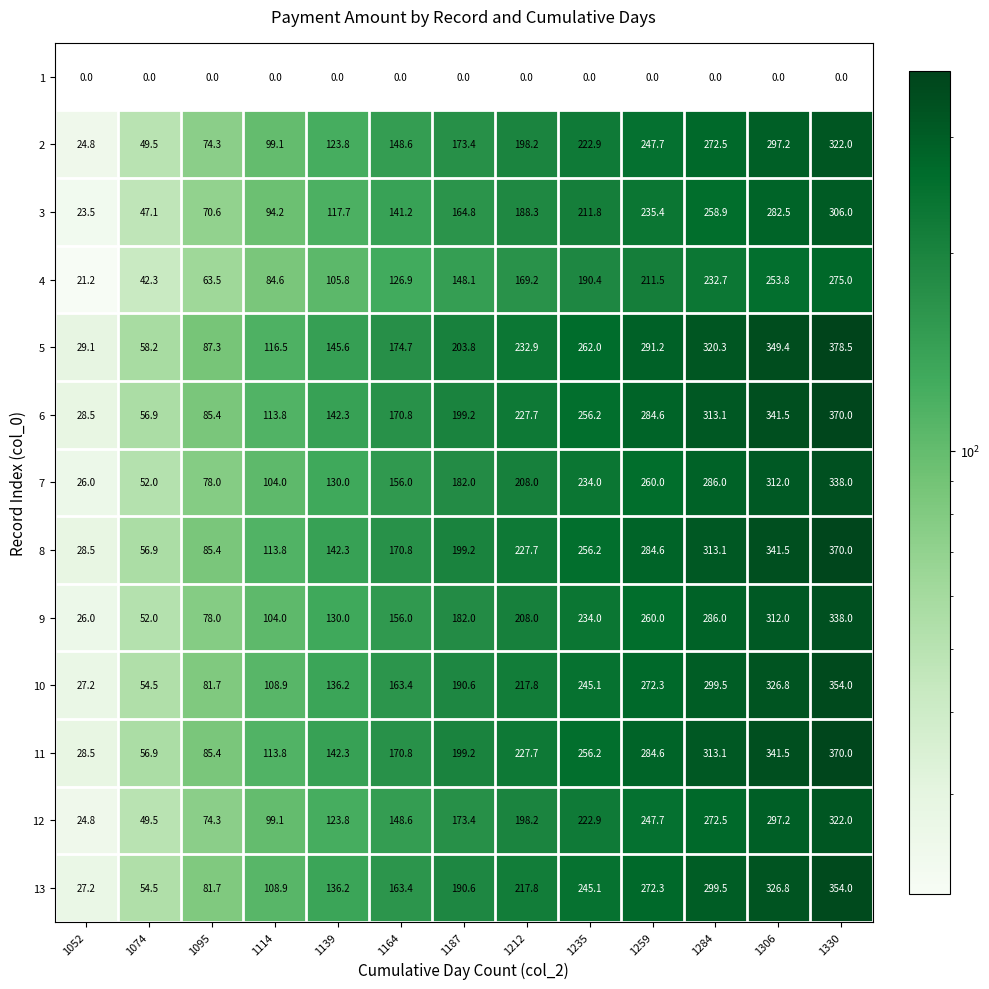

What is the difference between the maximum and minimum values in the 7 series?

312.0